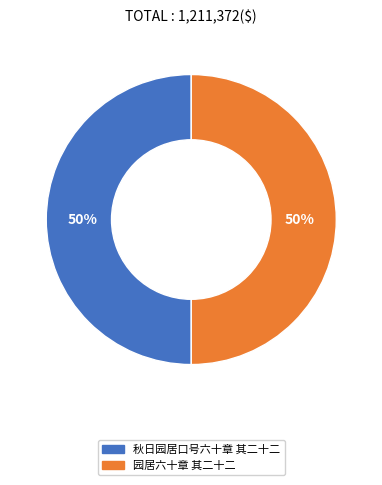

How many slices are in this pie chart?

2